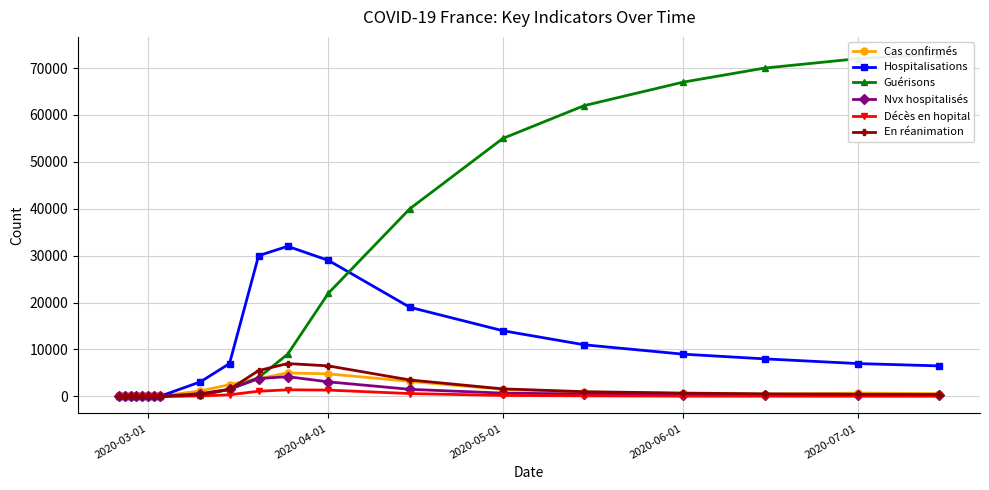

True or false: Décès en hopital has more than 0 interior local peaks.

True